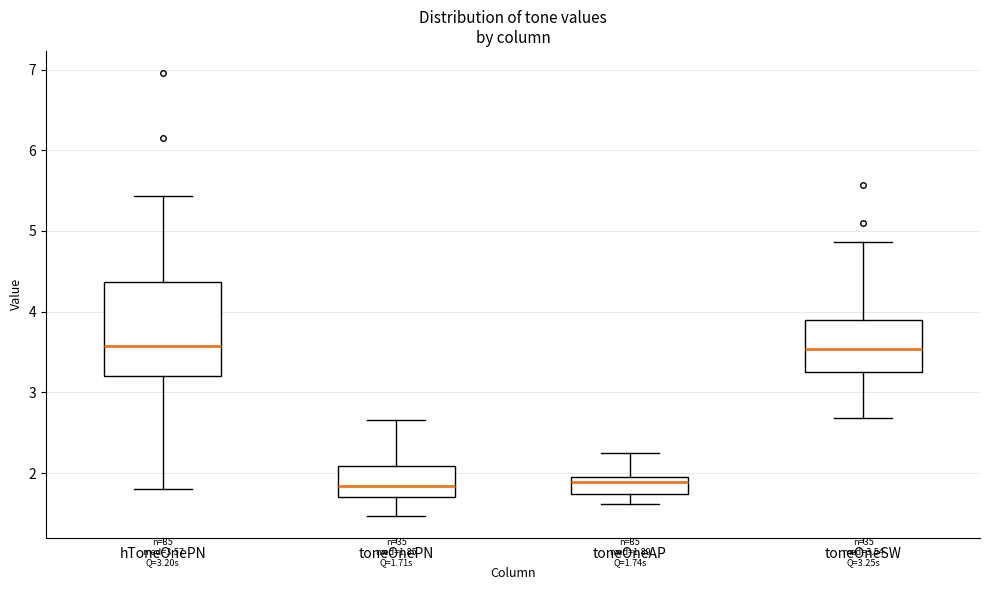

Comparing the boxes themselves (not the whiskers), which one is the tallest?

hToneOnePN